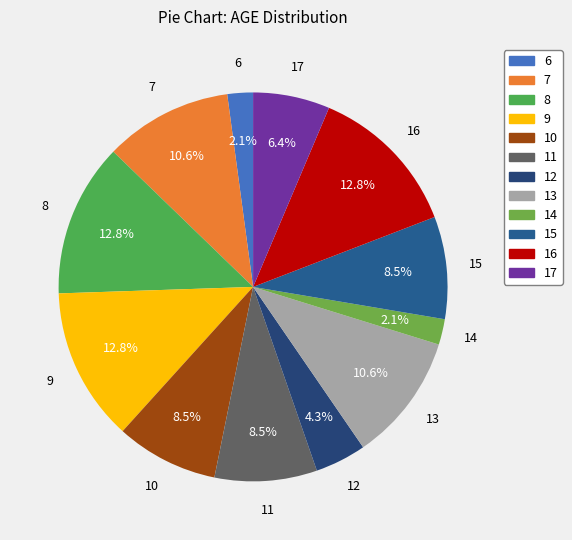

Count the number of slices in the pie.

12